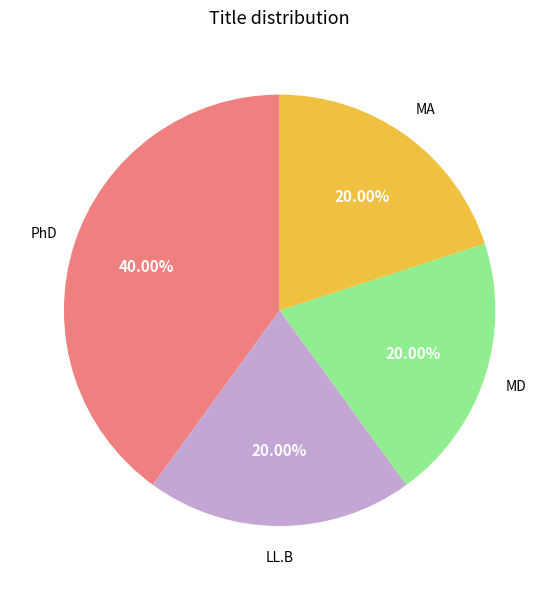

Is there a majority slice in this chart?

No